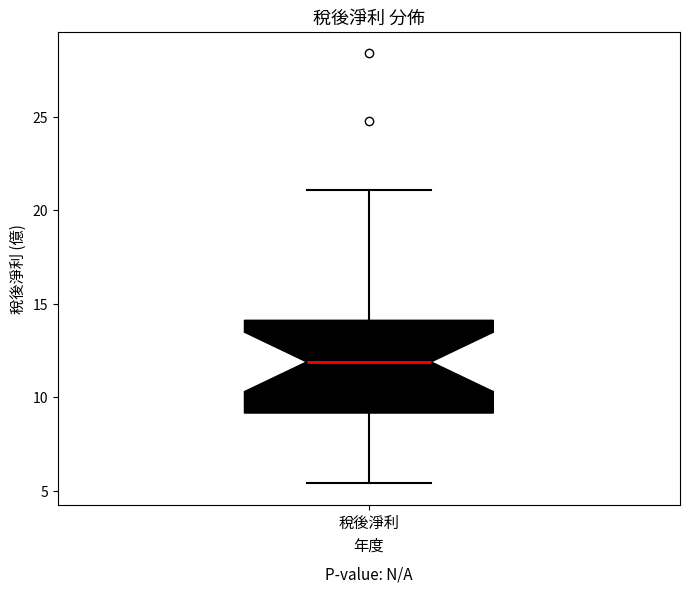

Transcribe this box plot: give where the median line is, the range the box spans, and where the two whiskers end, as read against the y-axis. The values are not printed on the chart, so give them approximately, as read against the axis.

median 12.0, box 9.0 to 14.0, whiskers 5.5 to 21.0